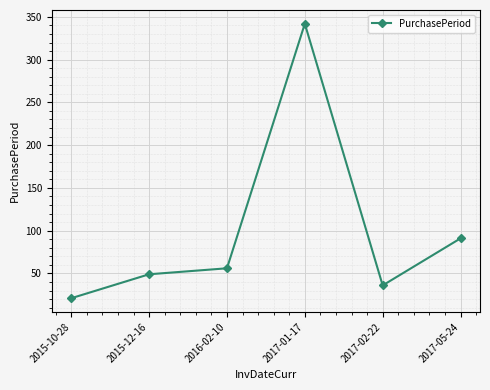

At which category does the chart reach its peak across all series?

2017-01-17